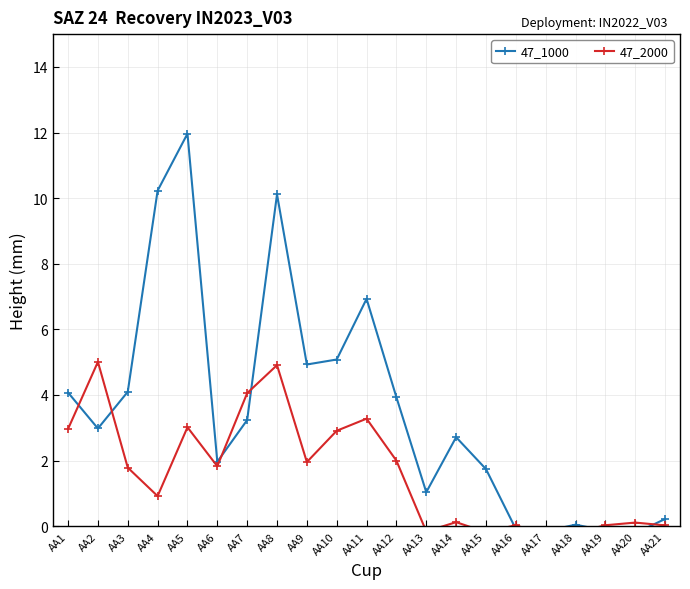

Reading right to left, transcribe all the data shown in this chart.

47_1000: AA21=0.2	AA20=-0.2	AA19=-0.1	AA18=0.0	AA17=-0.2	AA16=-0.1	AA15=1.7	AA14=2.7	AA13=1.0	AA12=3.9	AA11=6.9	AA10=5.1	AA9=4.9	AA8=10.1	AA7=3.2	AA6=2.0	AA5=12.0	AA4=10.2	AA3=4.1	AA2=3.0	AA1=4.1
47_2000: AA21=0.0	AA20=0.1	AA19=0.0	AA18=-0.2	AA17=-0.3	AA16=0.0	AA15=-0.2	AA14=0.1	AA13=-0.2	AA12=2.0	AA11=3.3	AA10=2.9	AA9=2.0	AA8=4.9	AA7=4.1	AA6=1.8	AA5=3.0	AA4=0.9	AA3=1.8	AA2=5.0	AA1=3.0